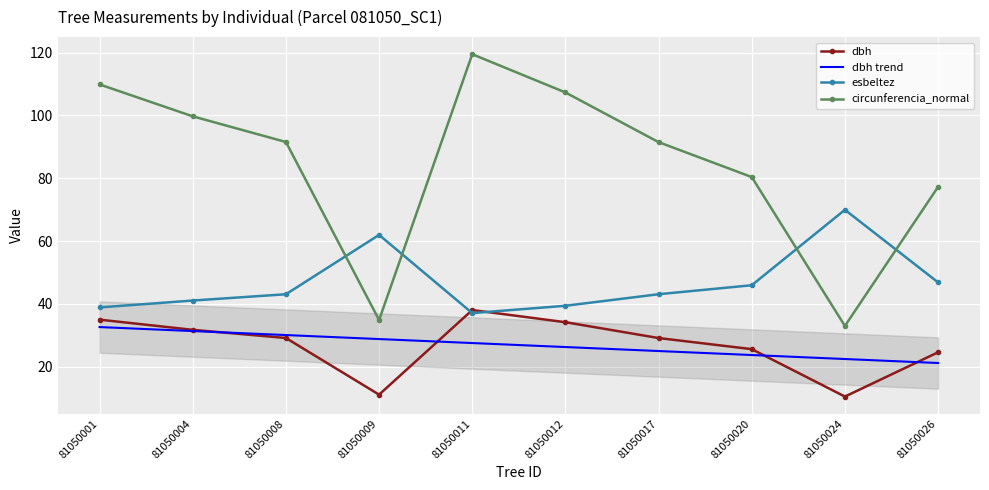

What is the value of the esbeltez point at the 1st from the left?

38.9